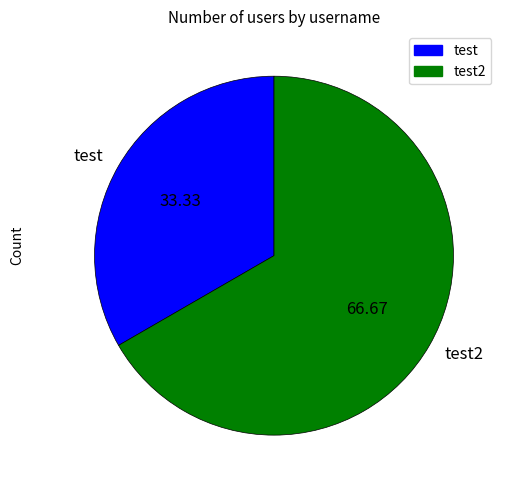

Rank the categories by value from highest to lowest.

test2, test